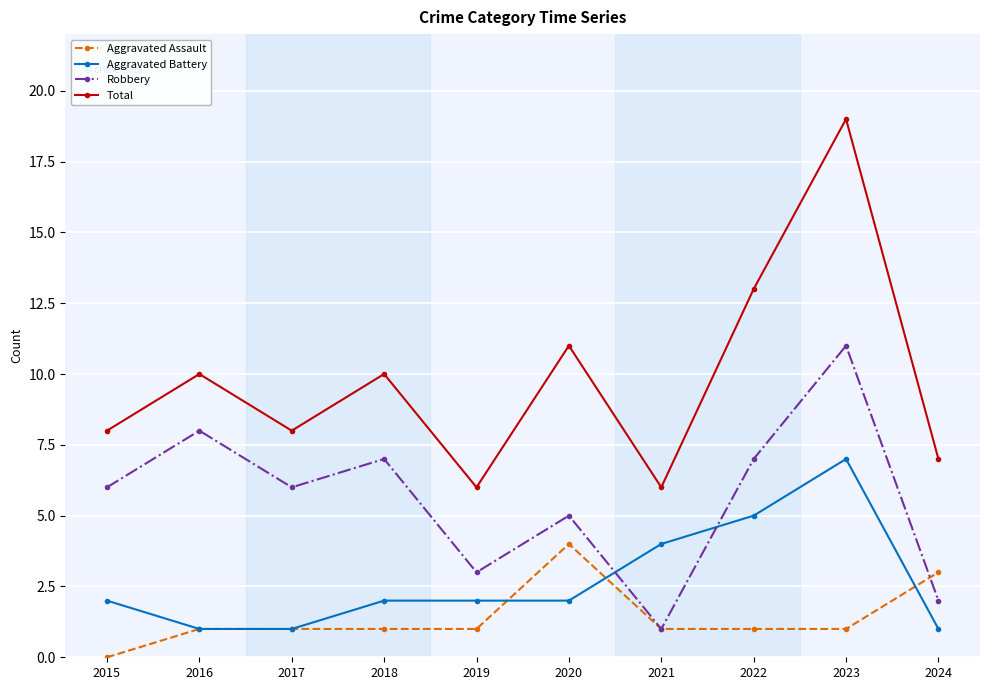

List the series in order of their peak value, lowest first.

Aggravated Assault, Aggravated Battery, Robbery, Total